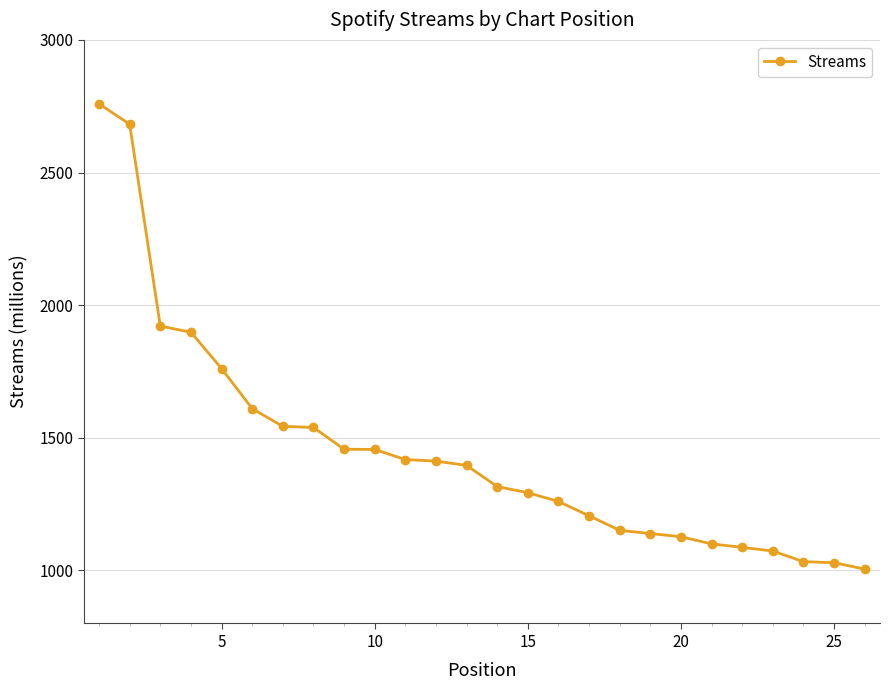

What is the difference between the maximum and minimum values?

1754